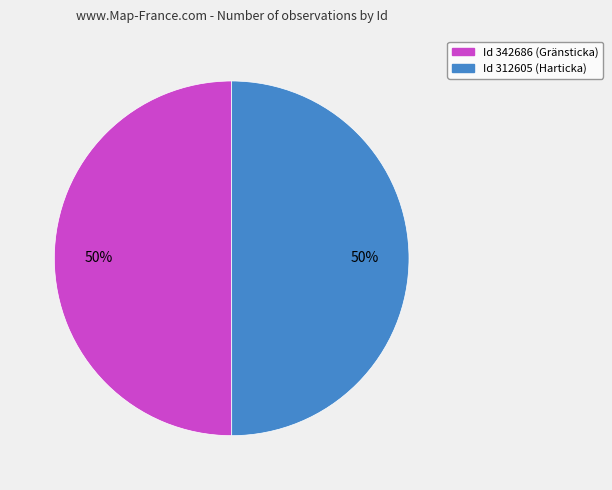

Count the number of slices in the pie.

2